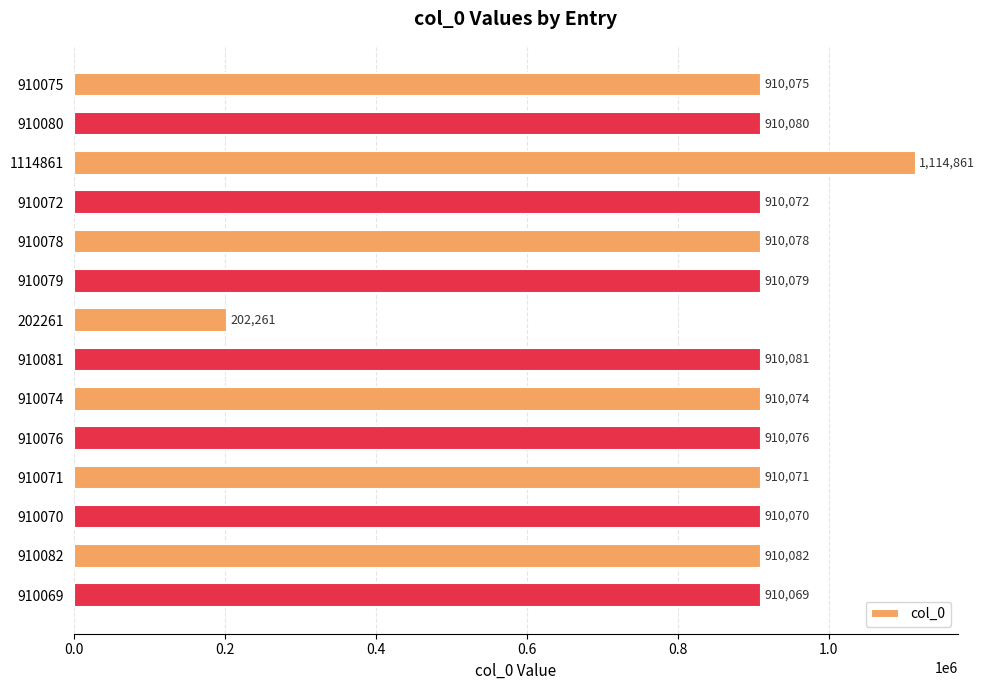

What is the maximum value shown in the chart?

1114861